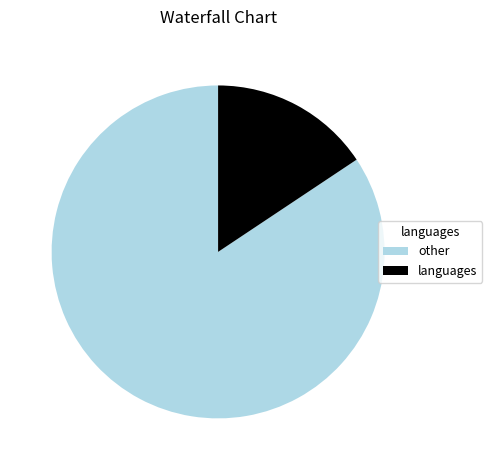

Does any single category account for the majority?

Yes